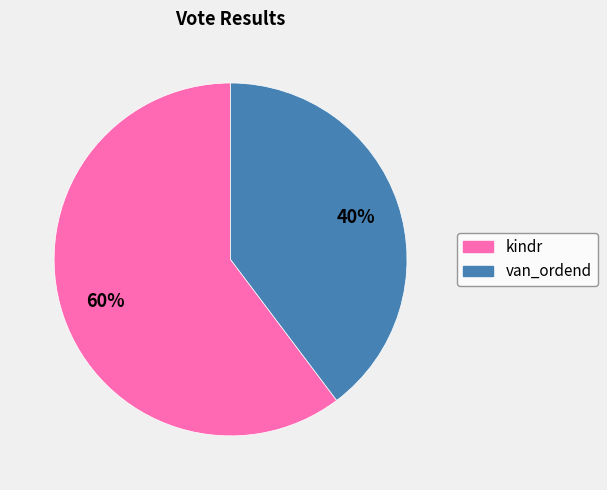

Is there any slice that represents more than half of the pie?

Yes